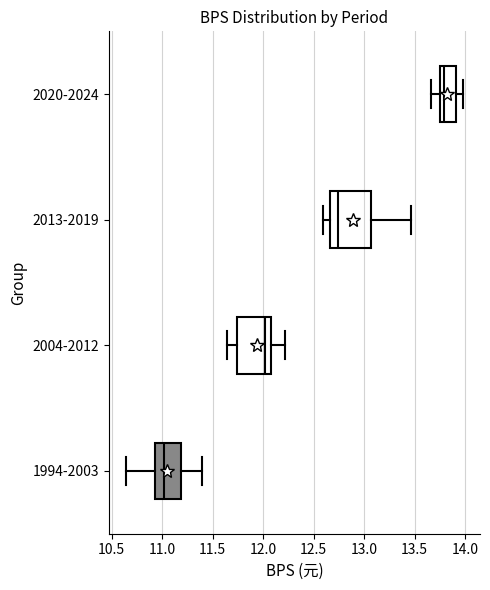

Reading bottom to top, transcribe this box plot: for each box, give where its median line is, the range the box spans, and where its two whiskers end, as read against the x-axis. The values are not printed on the chart, so give them approximately, as read against the axis.

1994-2003: median 11.00, box 10.95 to 11.20, whiskers 10.65 to 11.40
2004-2012: median 12.00, box 11.75 to 12.10, whiskers 11.65 to 12.20
2013-2019: median 12.75, box 12.65 to 13.05, whiskers 12.60 to 13.45
2020-2024: median 13.80, box 13.75 to 13.90, whiskers 13.65 to 14.00